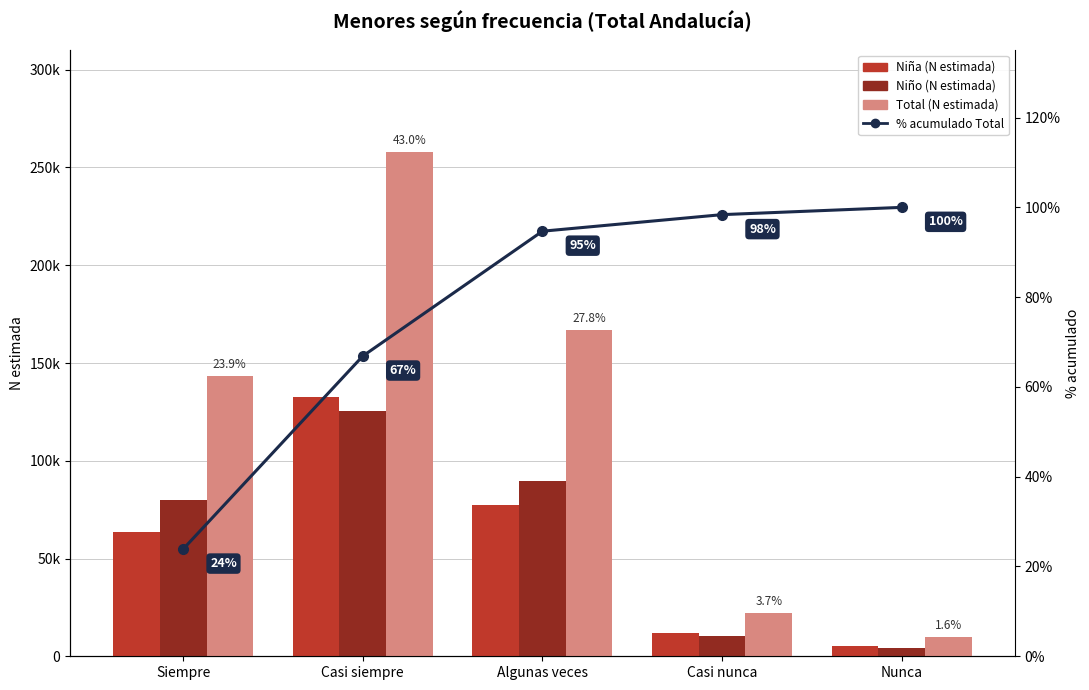

What is the value of the Niña (N estimada) bar at the 2nd from the left?

132513.0